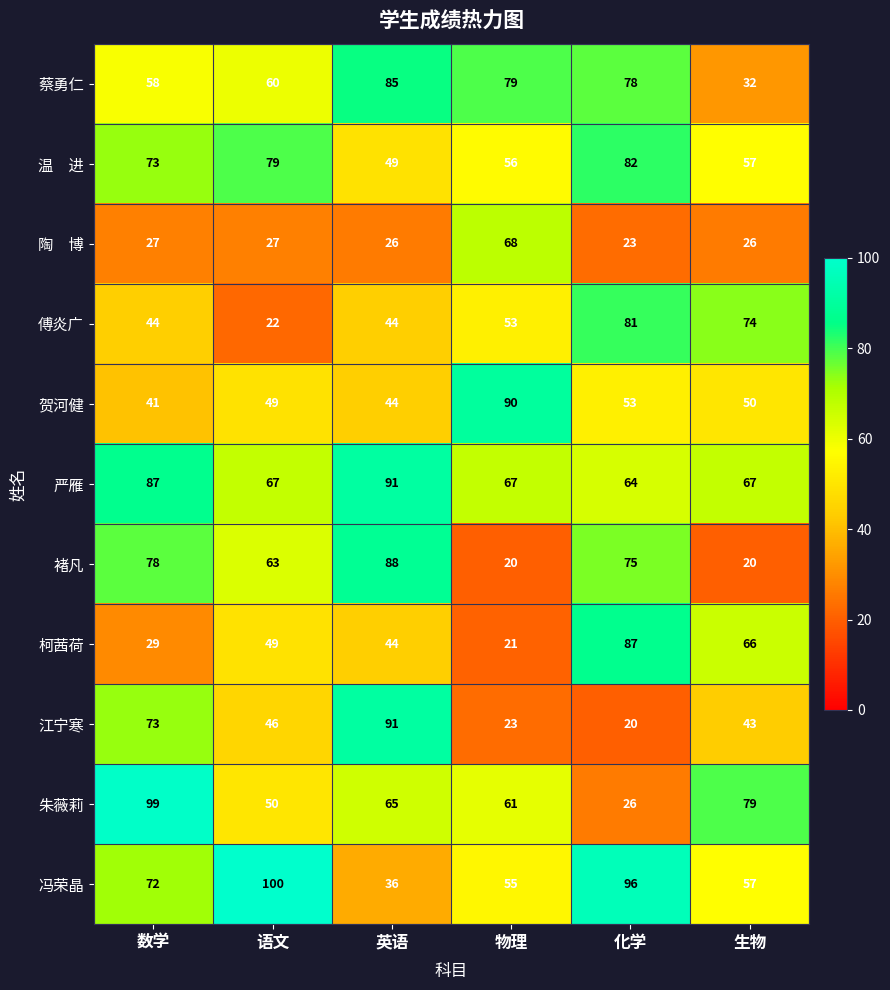

What is the total value across all series at 生物?

571